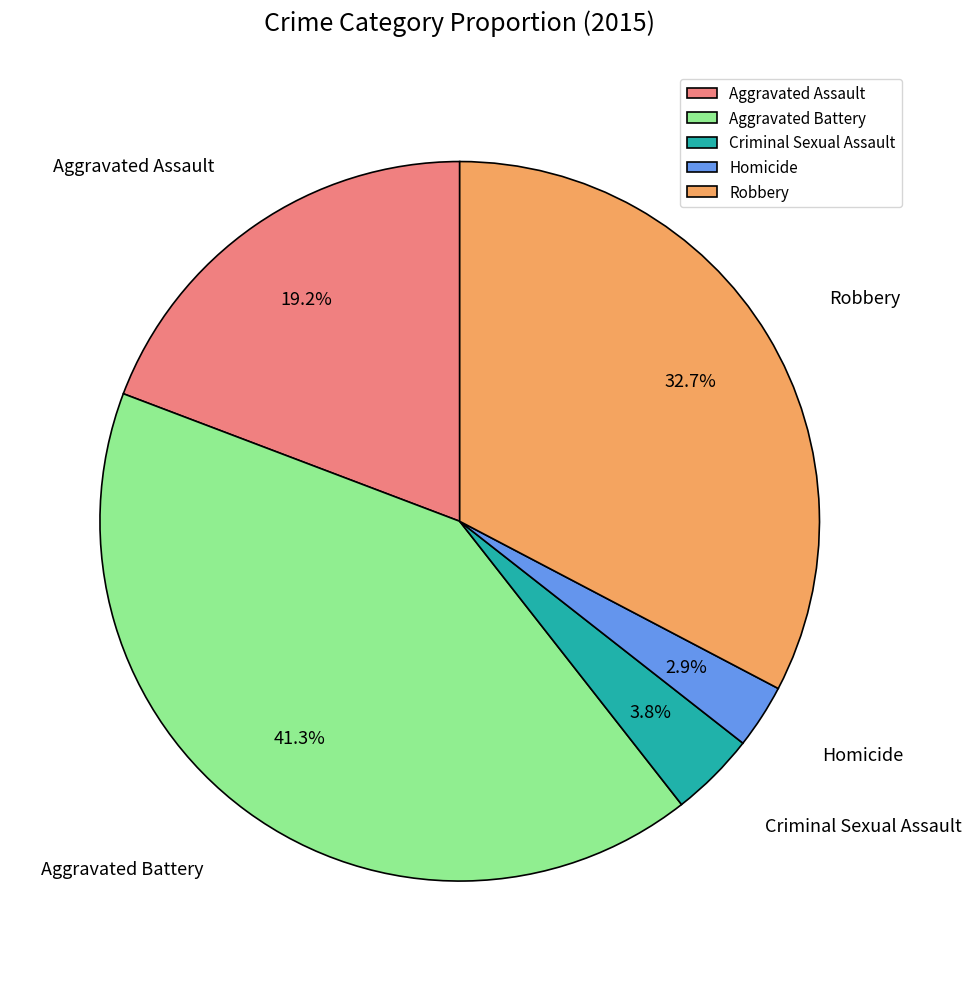

Is it true that Criminal Sexual Assault is 4% of the pie?

True